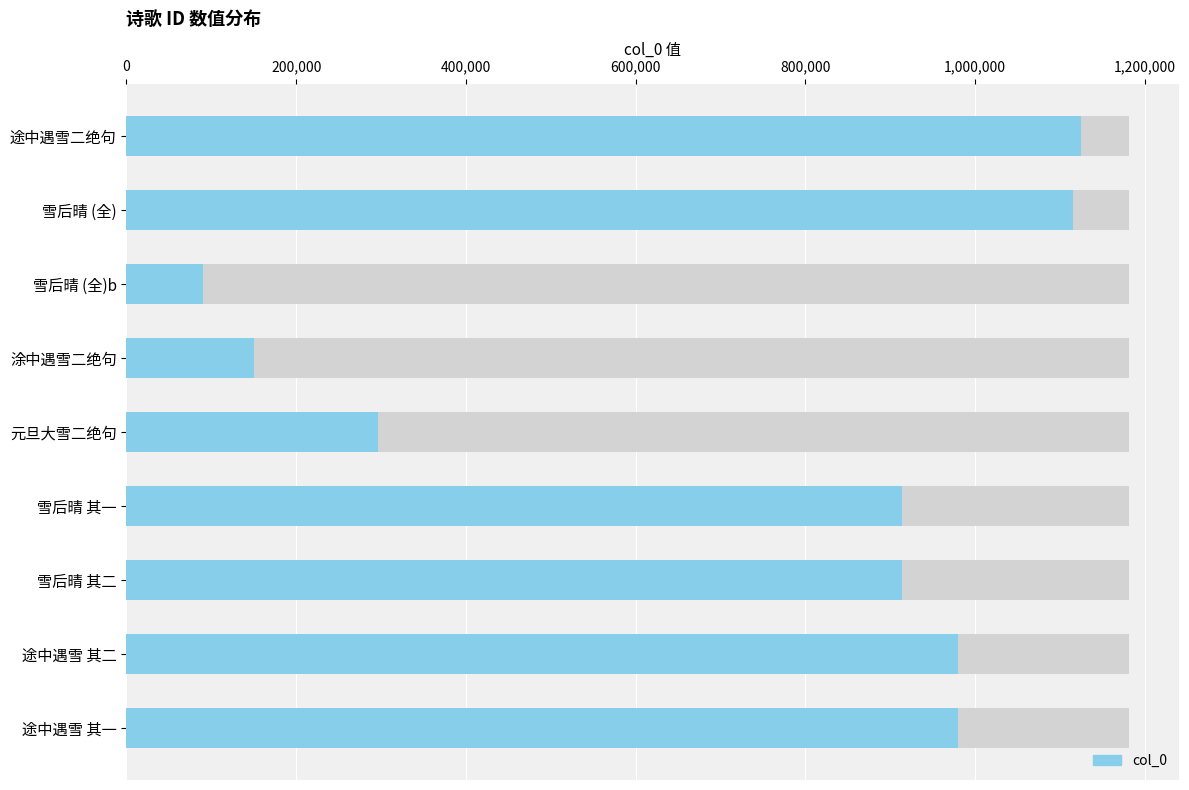

Does the chart contain any negative values?

No